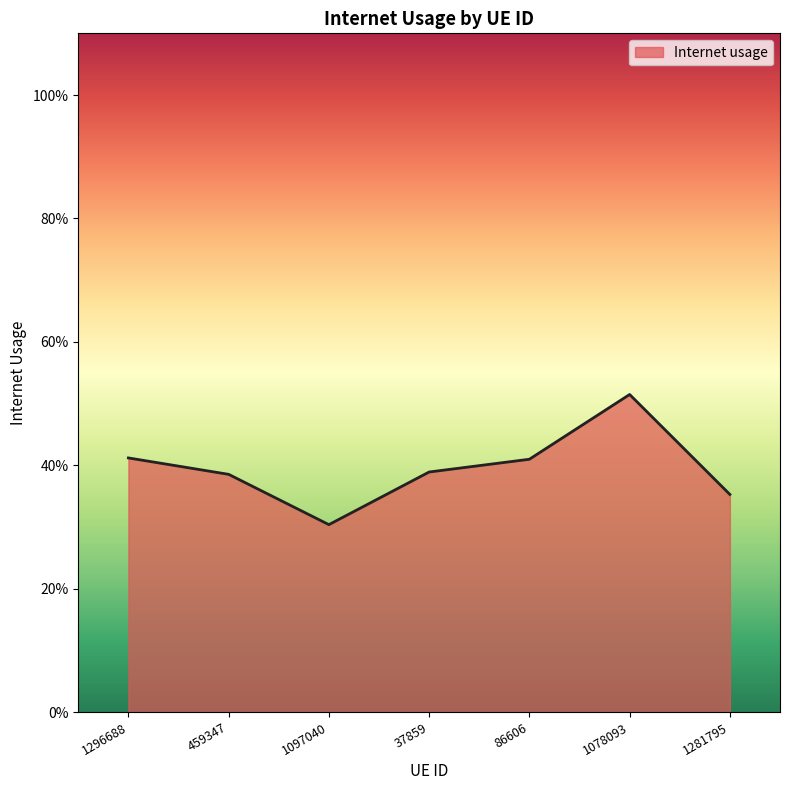

What is the sum of all values?

2.8